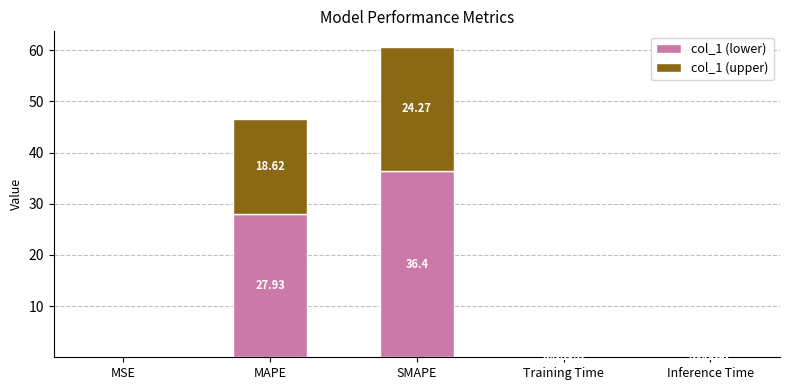

What is the sum of all col_1 (lower) values?

64.6